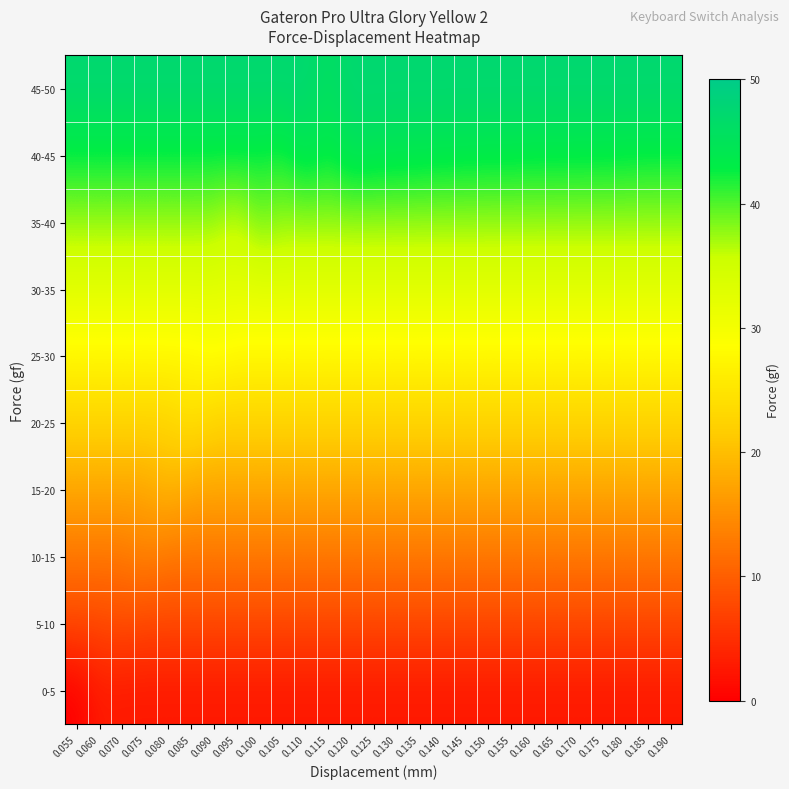

What is the difference between the highest and lowest values at 0.100?

45.0